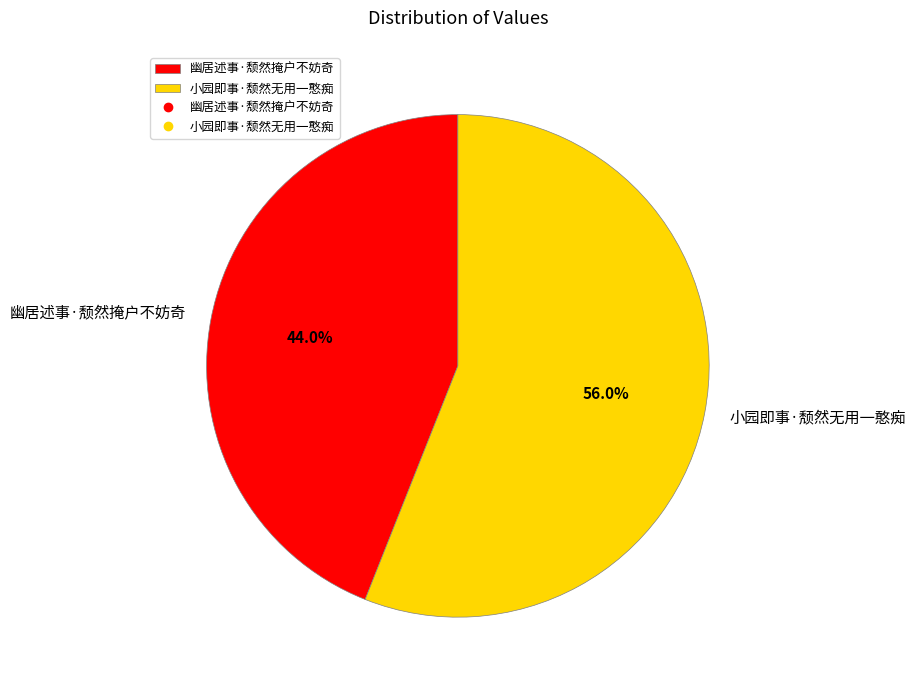

True or false: 幽居述事·颓然掩户不妨奇 accounts for 53% of the total.

False